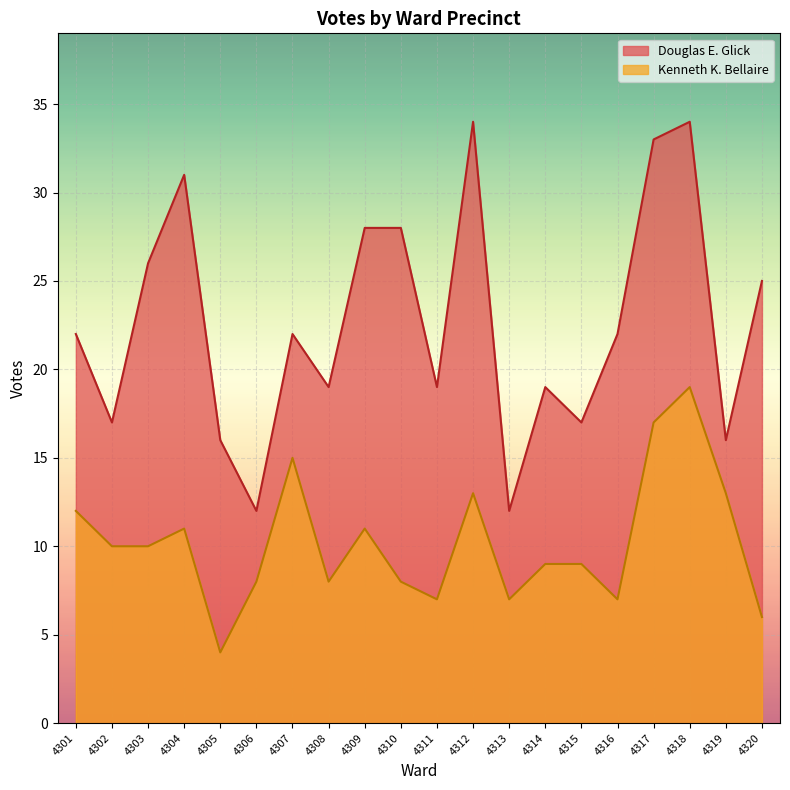

At which category is the sum across all series the highest?

4318